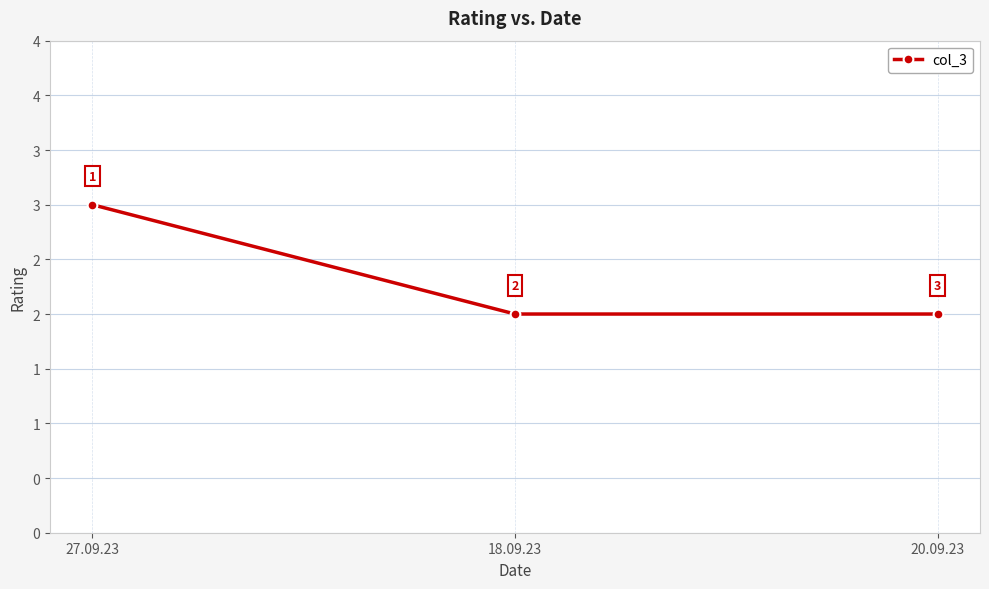

Read the value at 18.09.23.

2